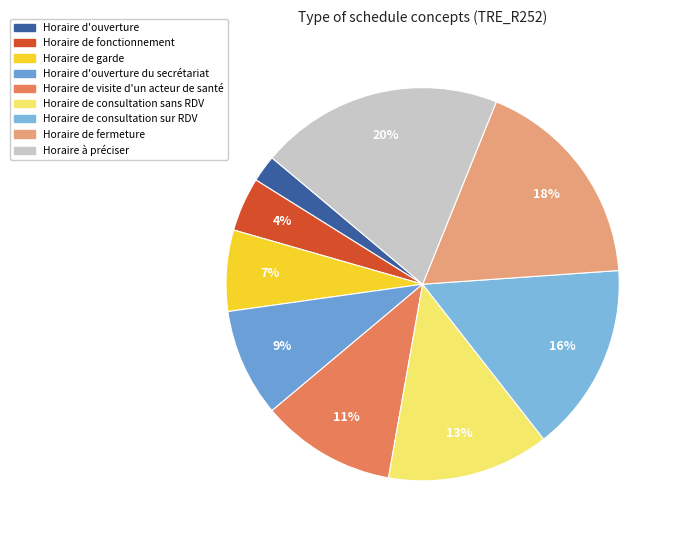

To the nearest percent, what portion does Horaire de fonctionnement represent?

4%